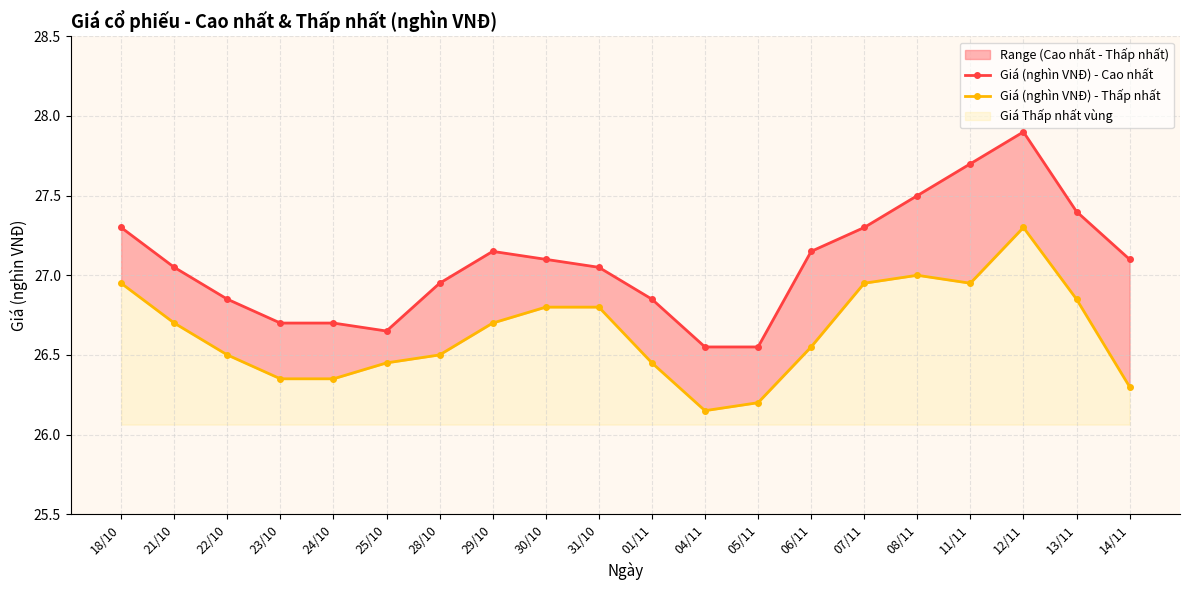

At which label does Giá (nghìn VNĐ) - Cao nhất first exceed 27?

18/10